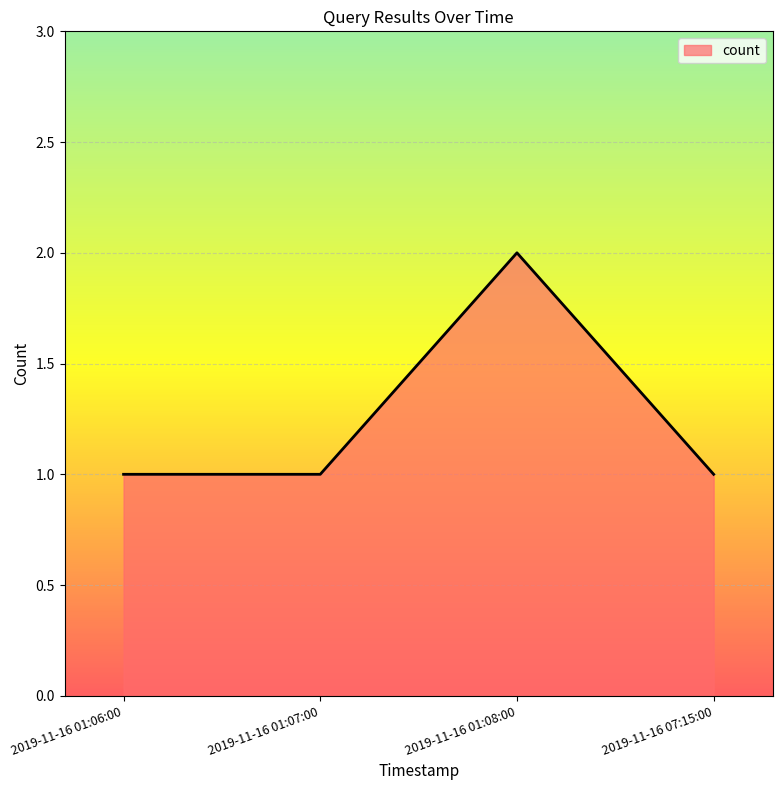

Reading left to right, transcribe all the data shown in this chart.

1	1	2	1